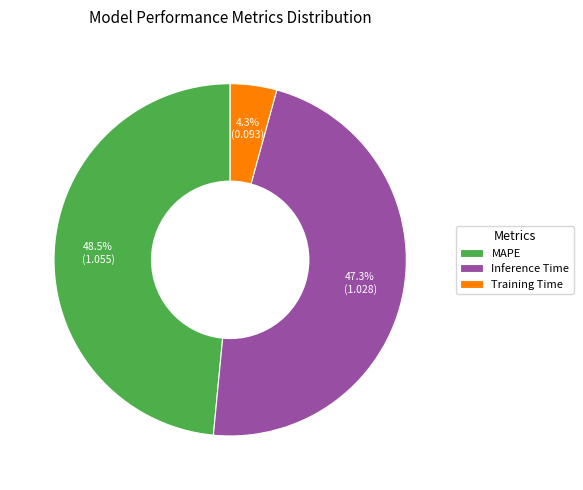

The Inference Time slice represents 57% of the pie. True or false?

False